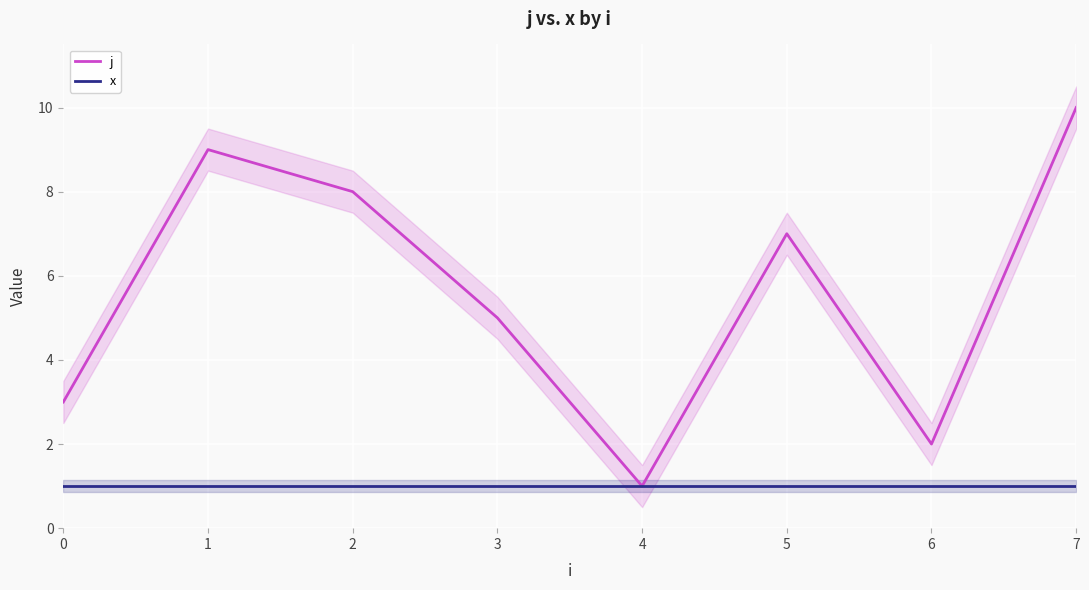

Reading left to right, transcribe all the data shown in this chart.

j: 3	9	8	5	1	7	2	10
x: 1	1	1	1	1	1	1	1